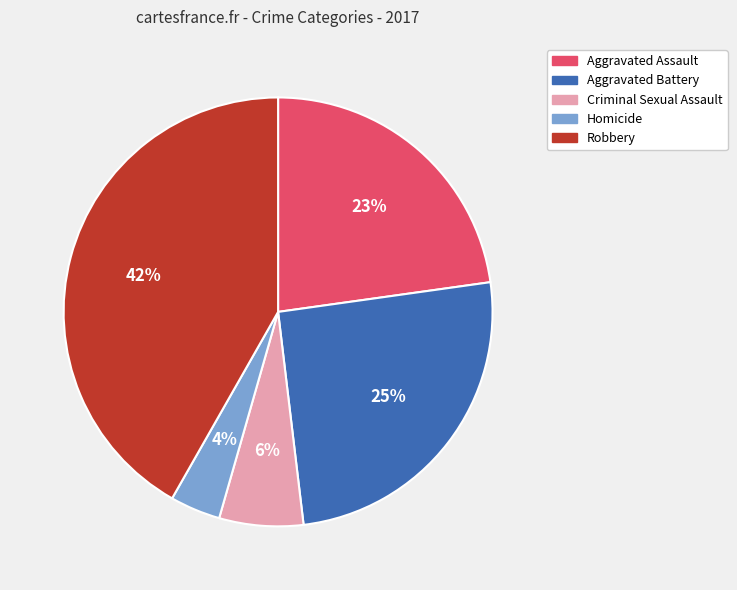

The Aggravated Assault slice represents 38% of the pie. True or false?

False